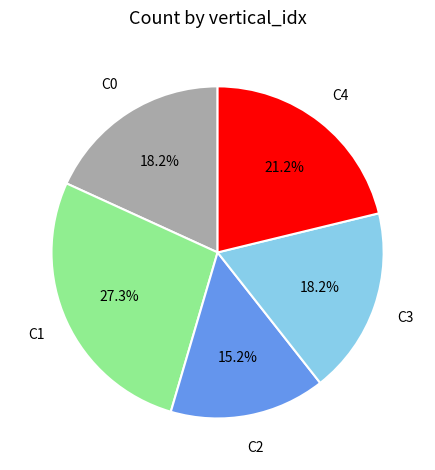

Is there any slice that represents more than half of the pie?

No